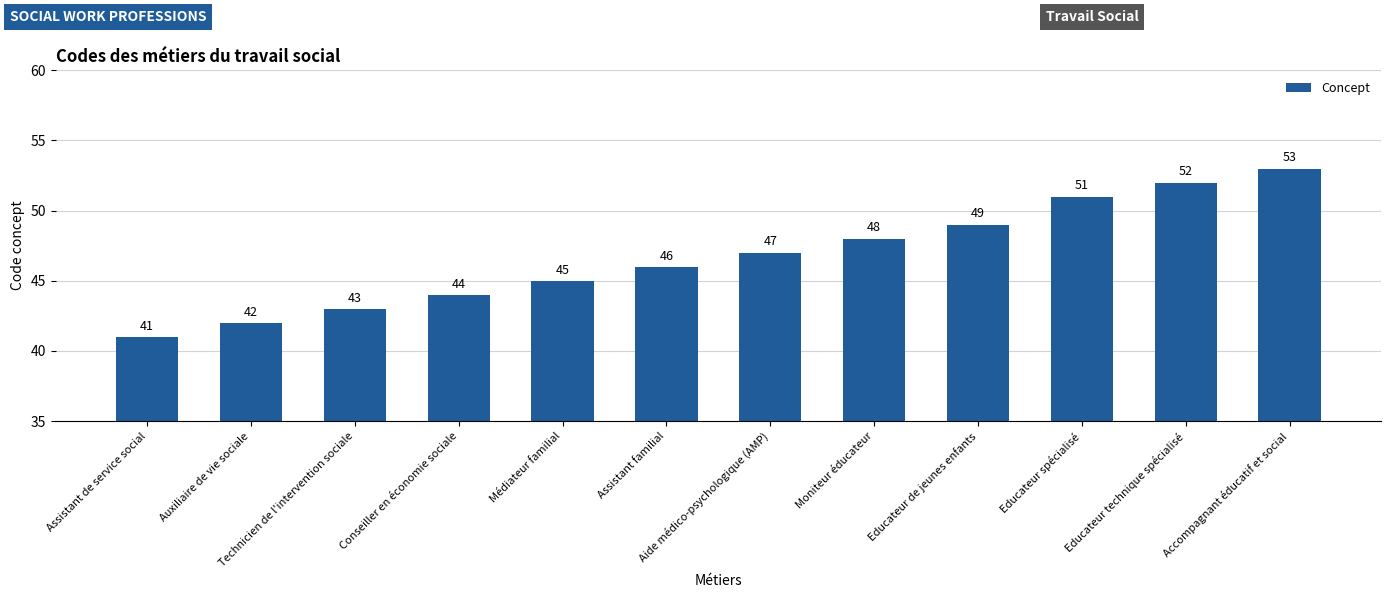

List the labels in order of value, smallest first.

Assistant de service social, Auxiliaire de vie sociale, Technicien de l'intervention sociale, Conseiller en économie sociale, Médiateur familial, Assistant familial, Aide médico-psychologique (AMP), Moniteur éducateur, Educateur de jeunes enfants, Educateur spécialisé, Educateur technique spécialisé, Accompagnant éducatif et social